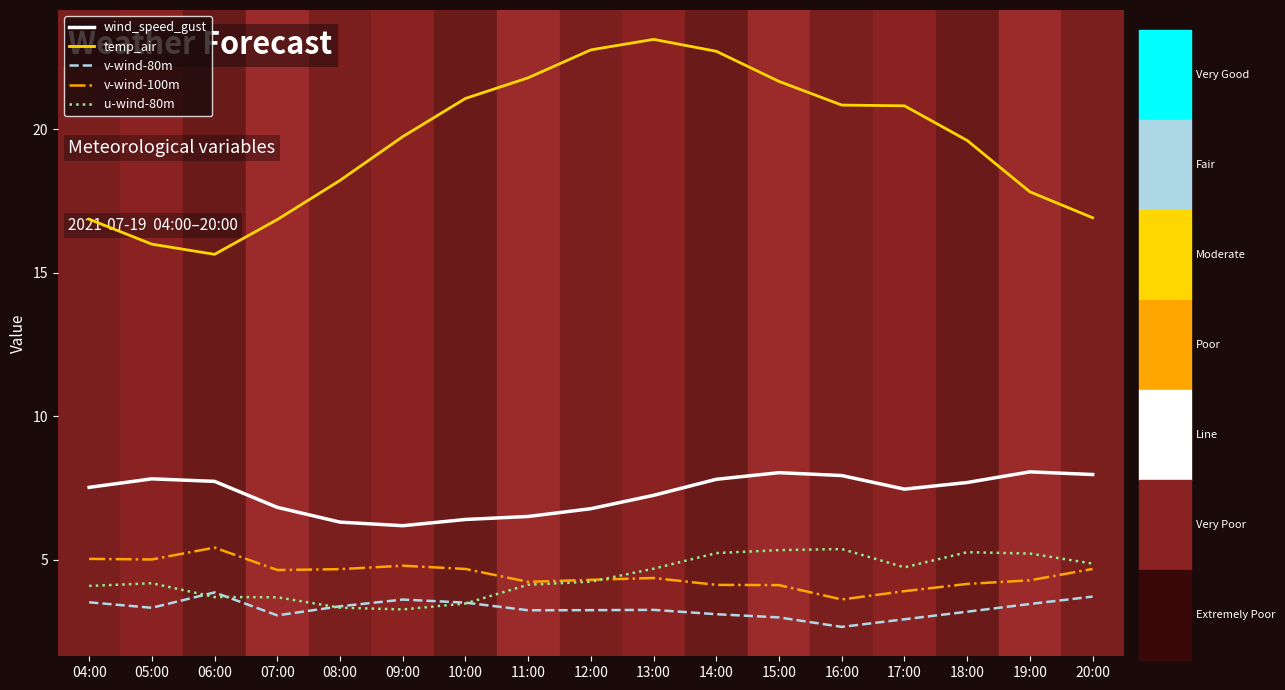

What is the average value of the temp_air series?

19.6